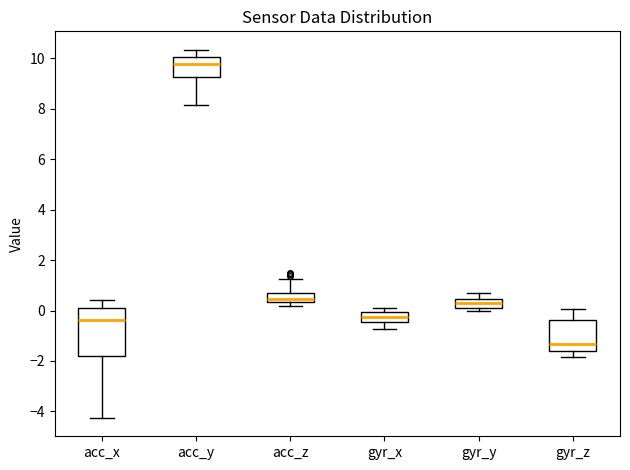

Where does the upper whisker of the box for acc_x end on the y-axis? The values are not printed on the chart, so give them approximately, as read against the axis.

0.4